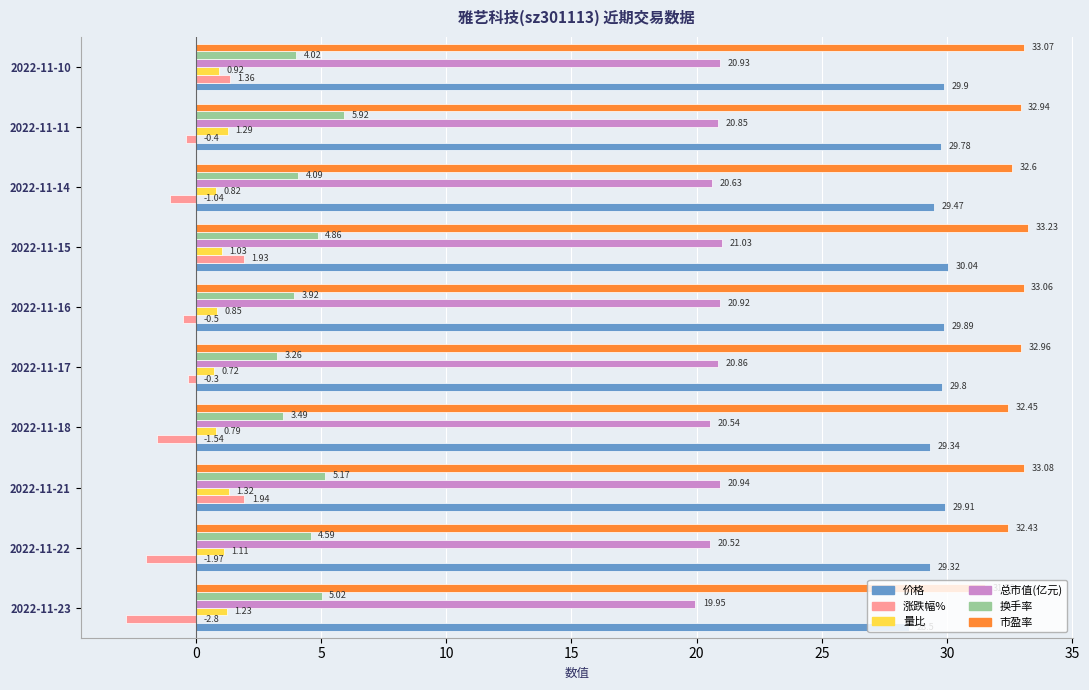

What is the total value across all series at 2022-11-22?

86.0